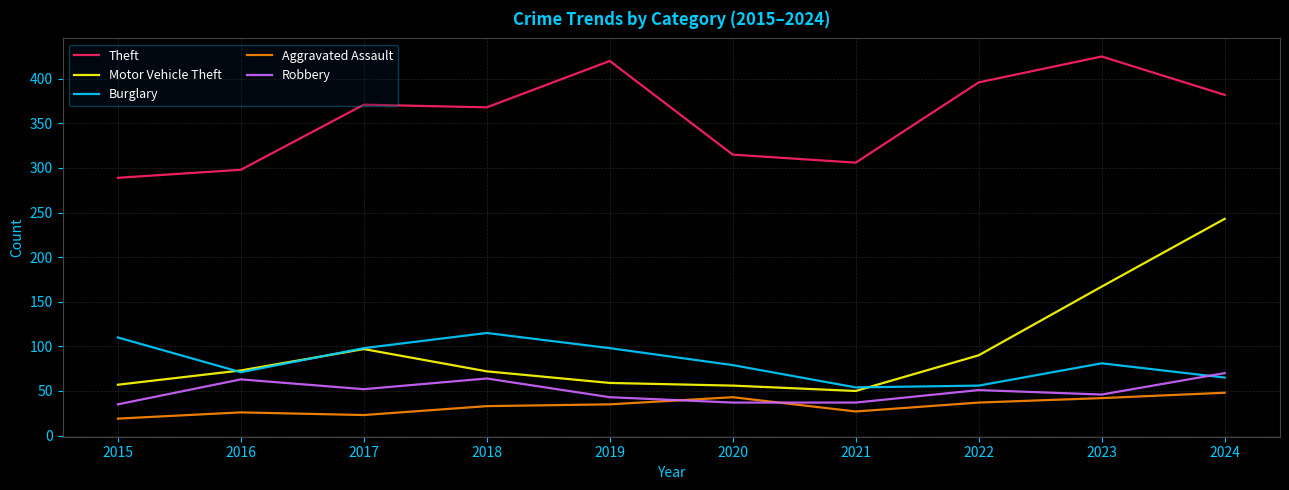

Is it true that Aggravated Assault equals 42 at 2023?

True